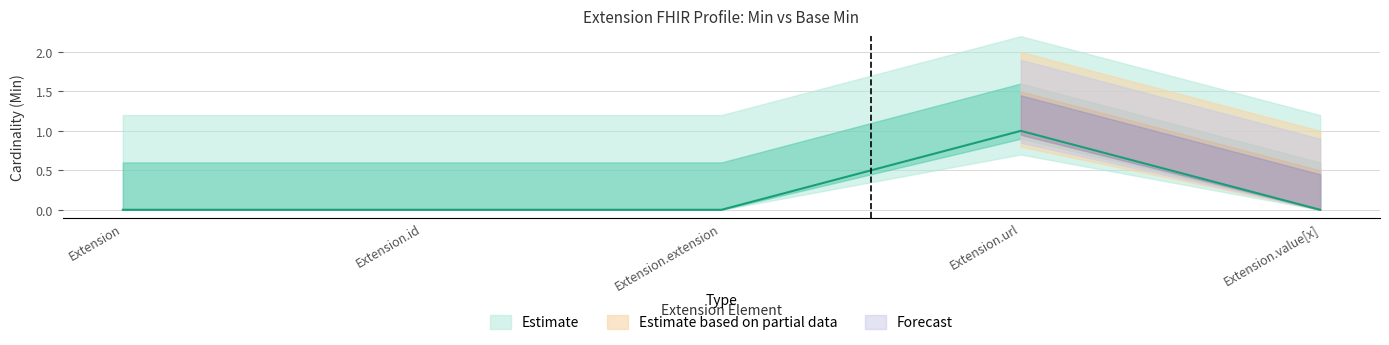

Rank the categories by value from highest to lowest.

Extension.url, Extension, Extension.id, Extension.extension, Extension.value[x]